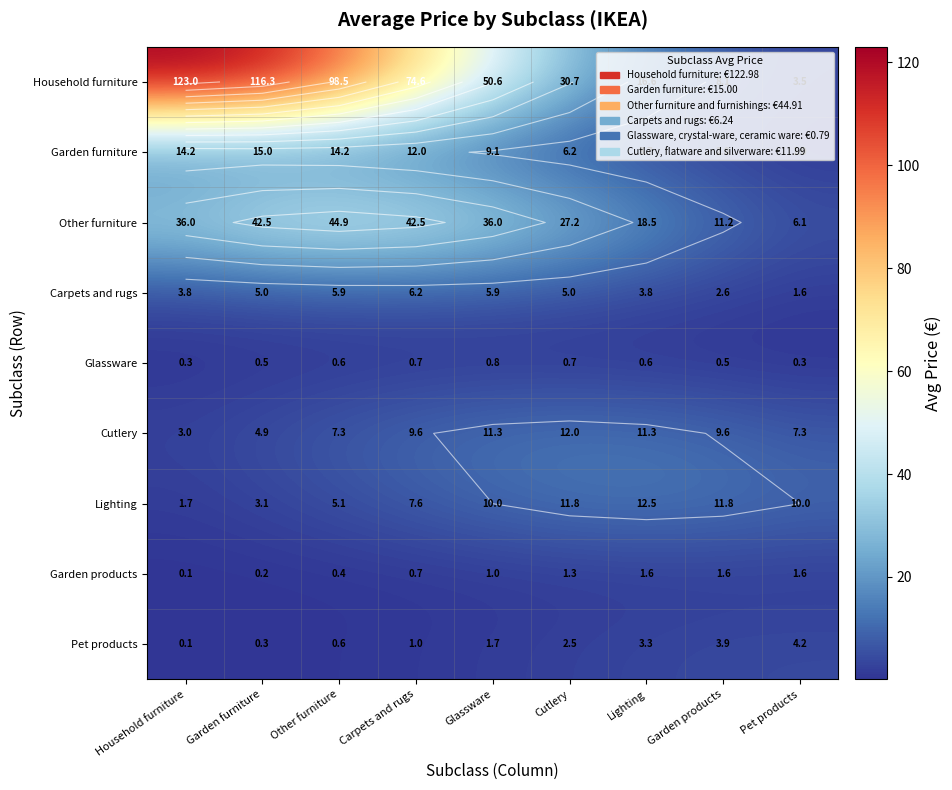

True or false: Garden furniture has a value of 19.9 at Other furniture.

False